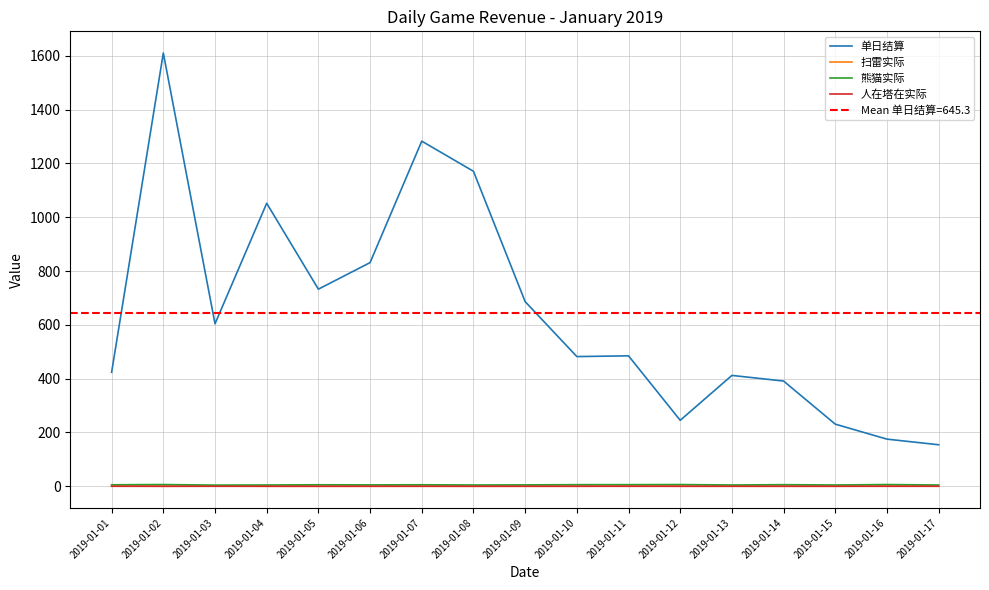

True or false: 扫雷实际 has a value of 0.1 at 2019-01-15.

False